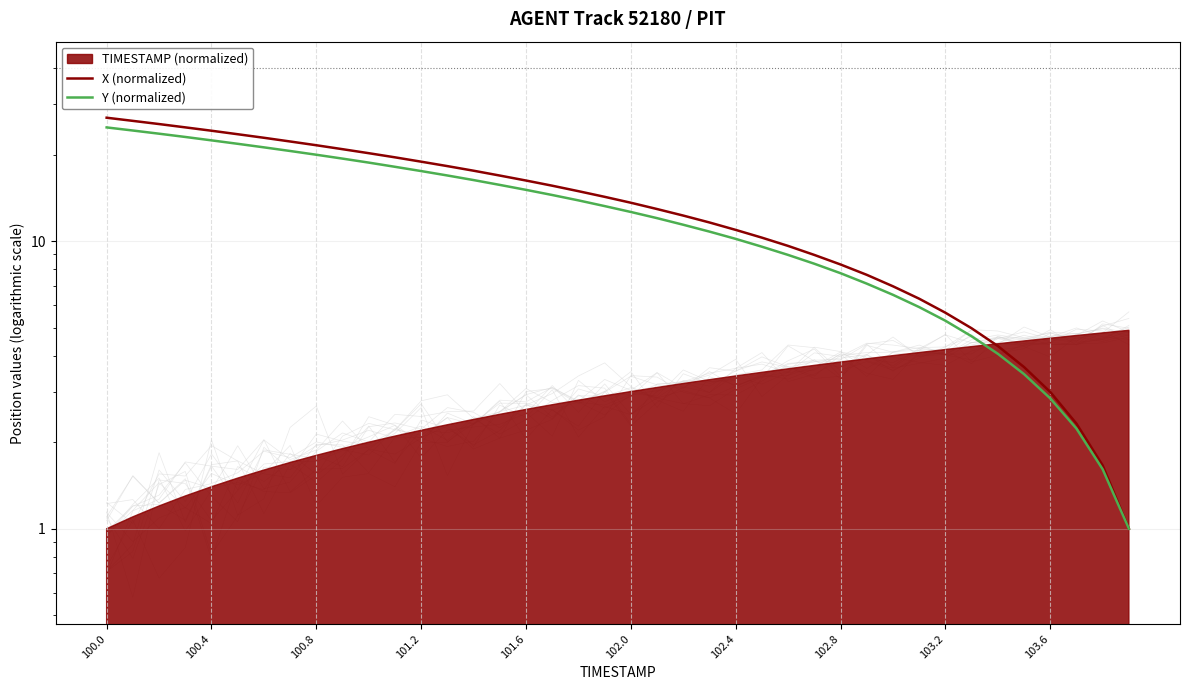

True or false: X (normalized) and Y (normalized) intersect in this chart.

False